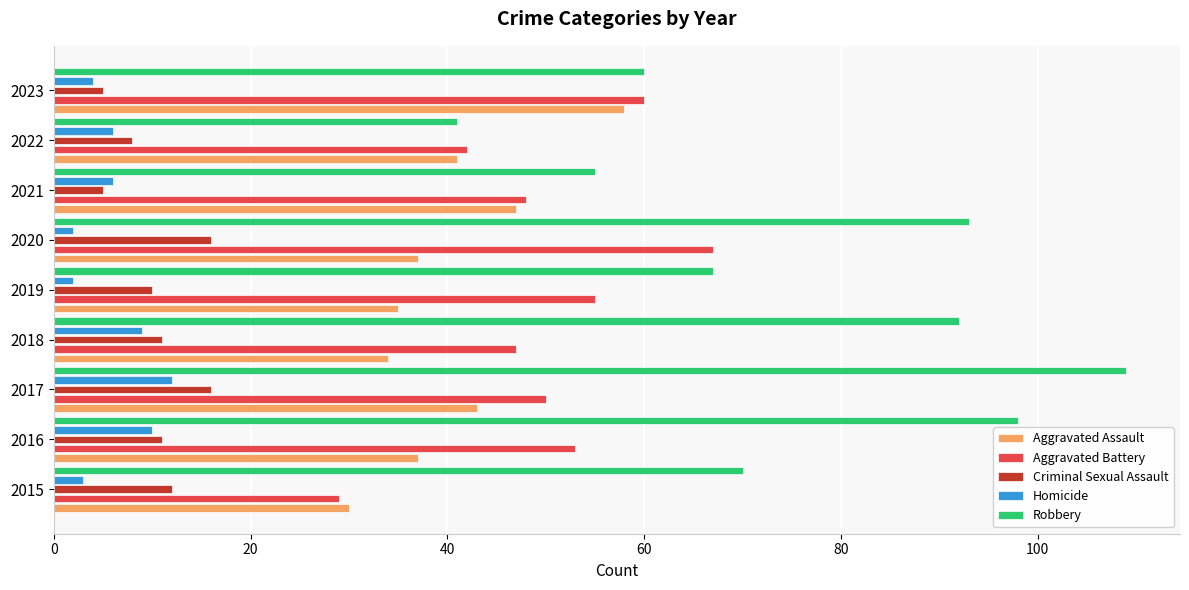

True or false: Robbery has a value of 98 at 2016.

True